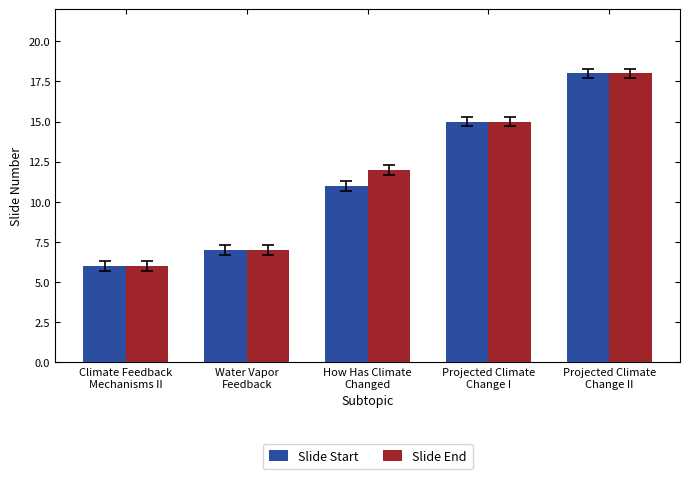

What is the value of the Slide Start bar at the 5th from the left?

18